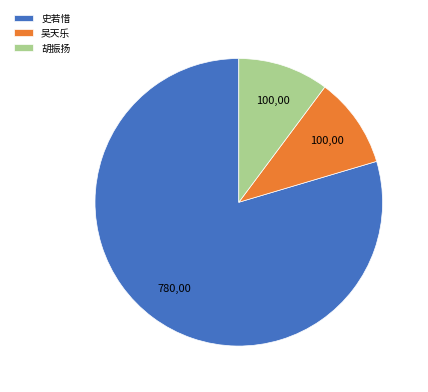

Which slice is the largest?

史若惜